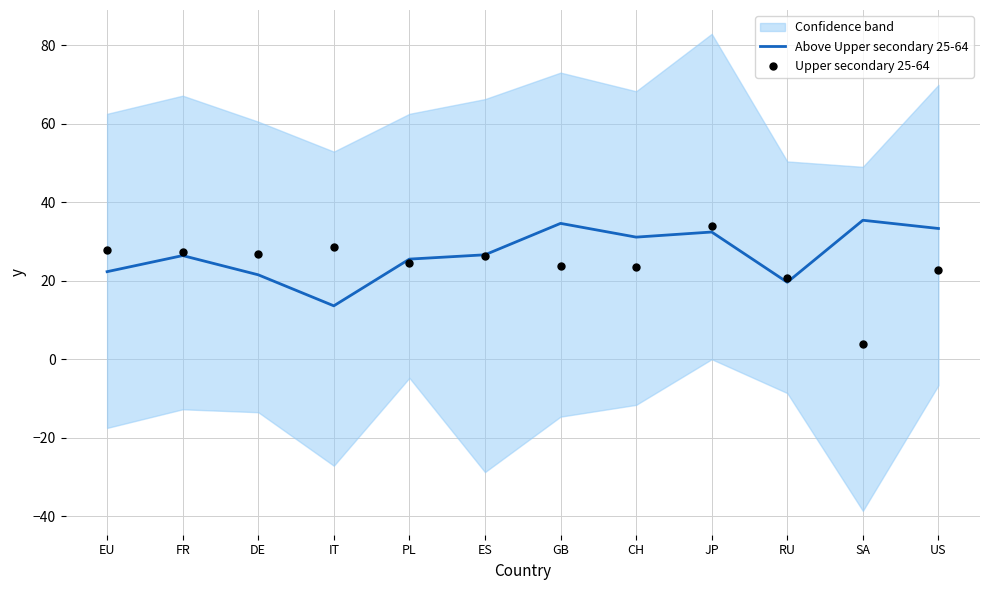

What are all the series names shown in the legend?

Above Upper secondary 25-64, Upper secondary 25-64